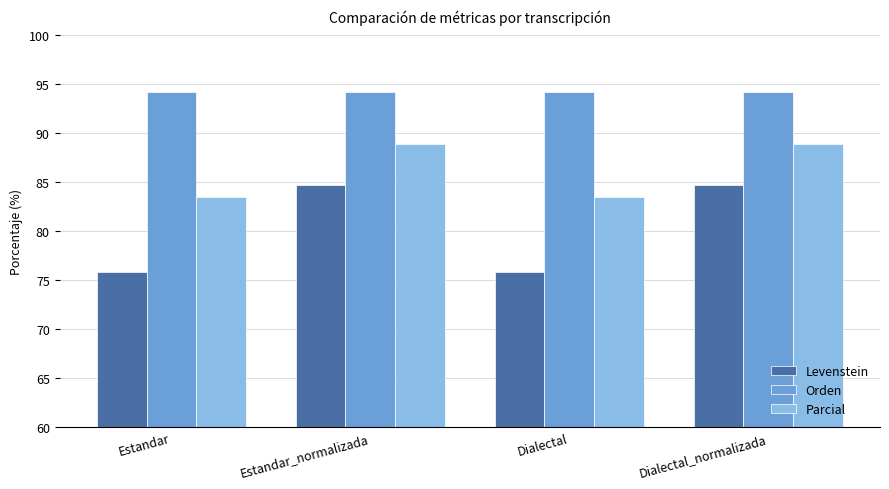

Where does the Parcial series first go above 88?

Estandar_normalizada